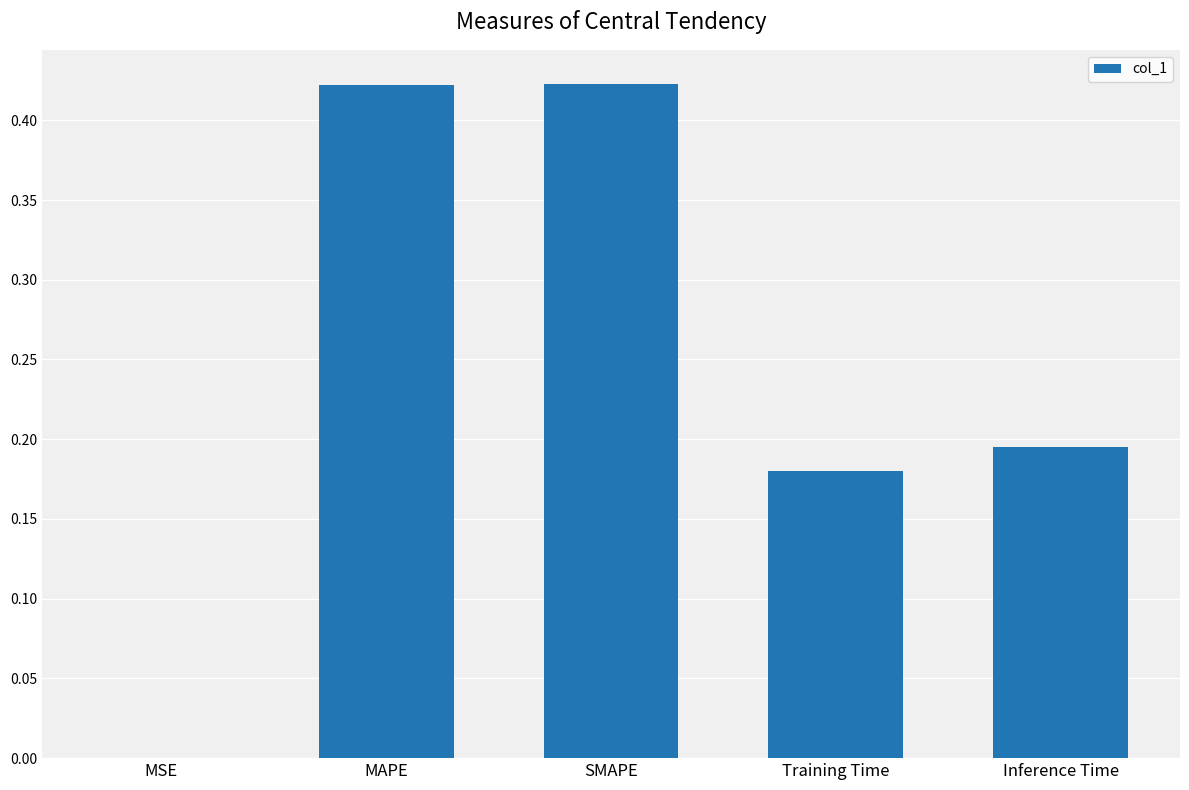

Does the chart contain stacked bars?

No